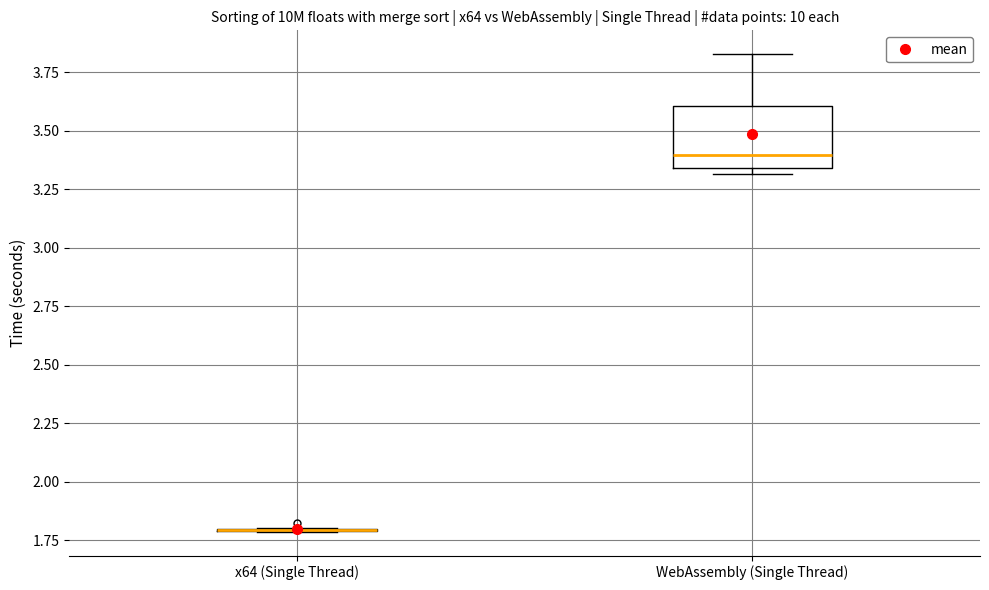

Where is the upper edge of the box for WebAssembly (Single Thread) on the y-axis? The values are not printed on the chart, so give them approximately, as read against the axis.

3.60